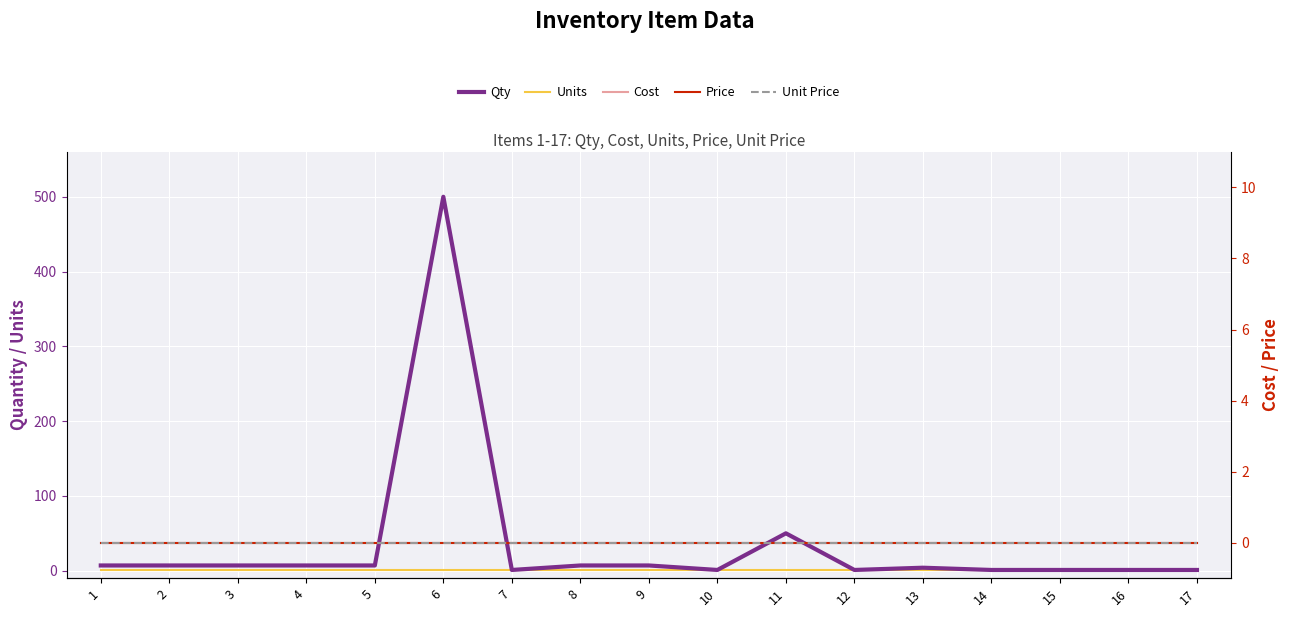

What are all the series names shown in the legend?

Qty, Units, Cost, Price, Unit Price